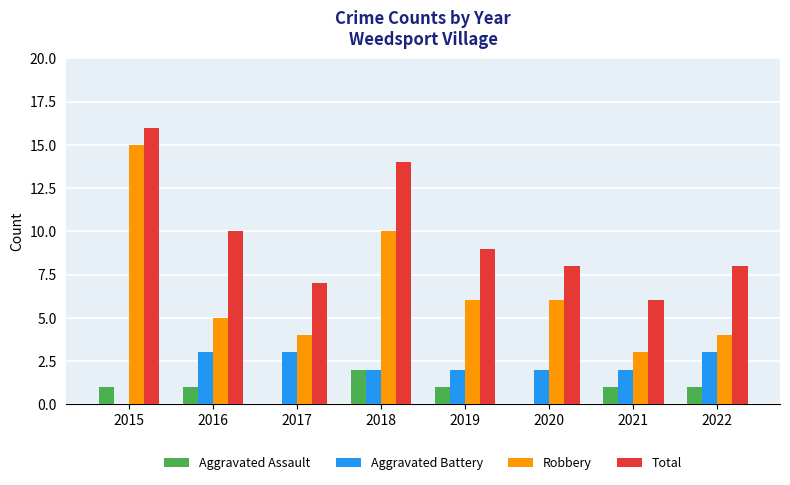

Count the number of data series in this chart.

4